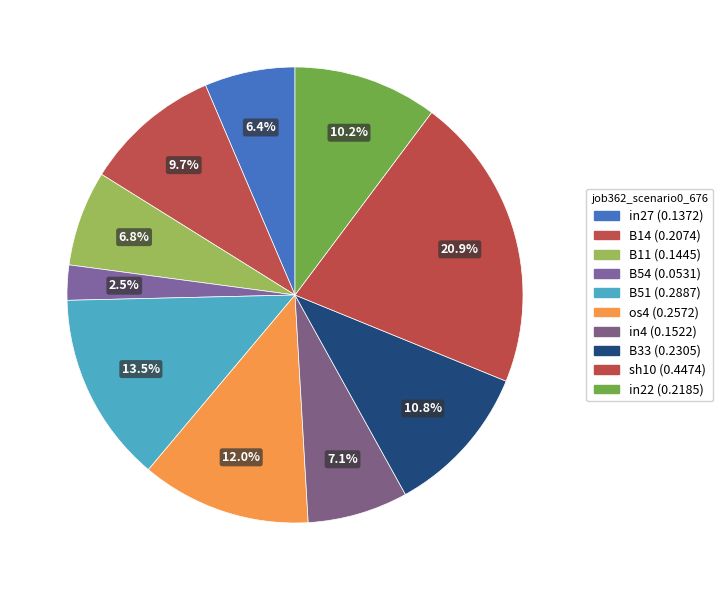

Is in4 the majority of the pie?

No